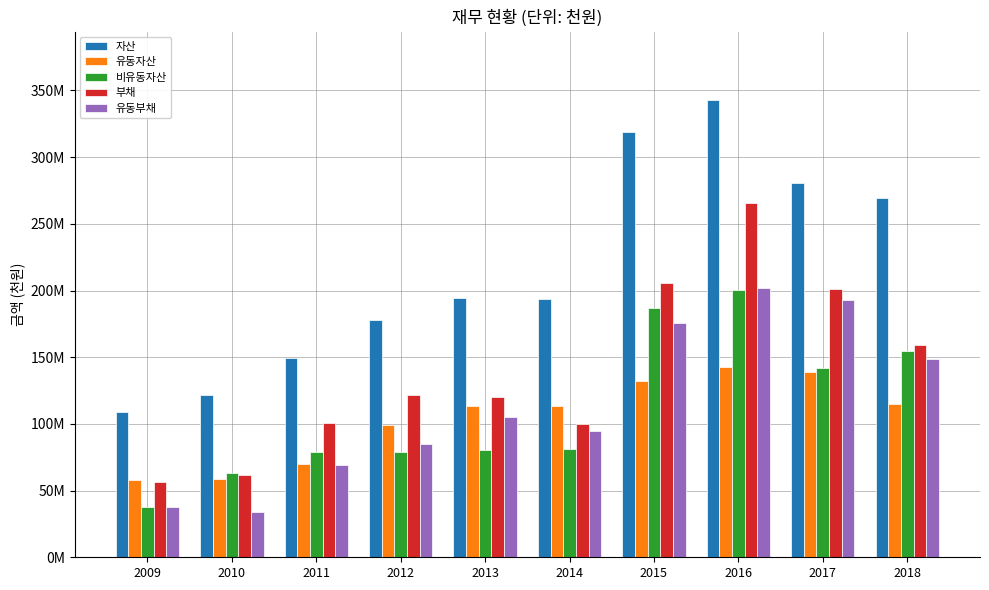

Does the chart contain any negative values?

No